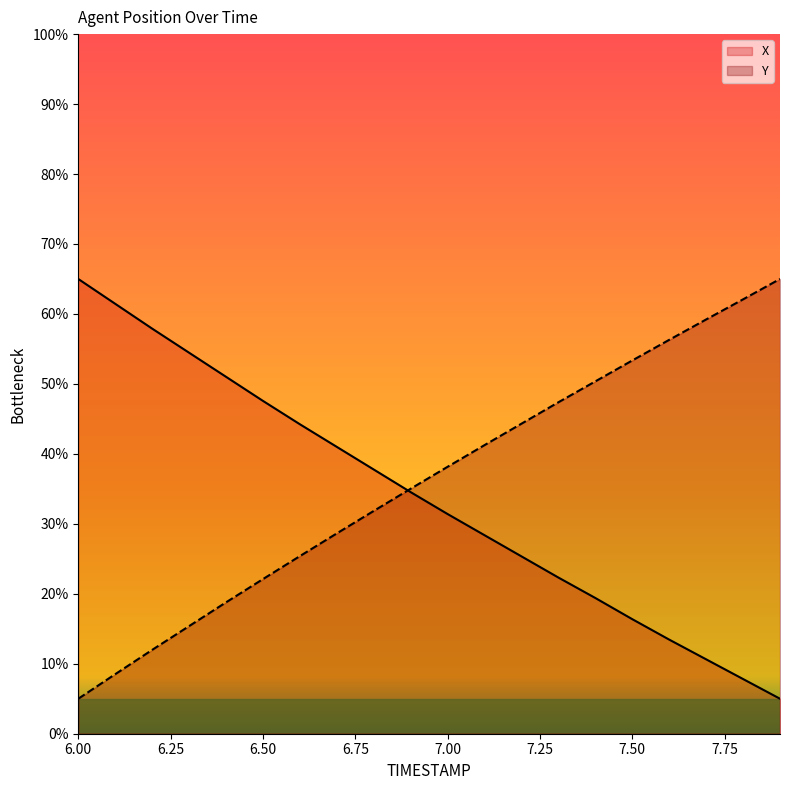

At which category is the sum across all series the highest?

6.0